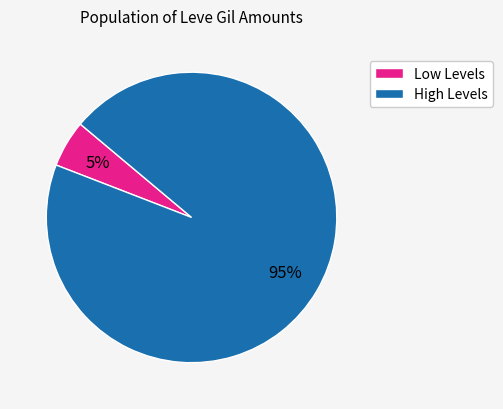

Which has a higher value, Low Levels or High Levels?

High Levels